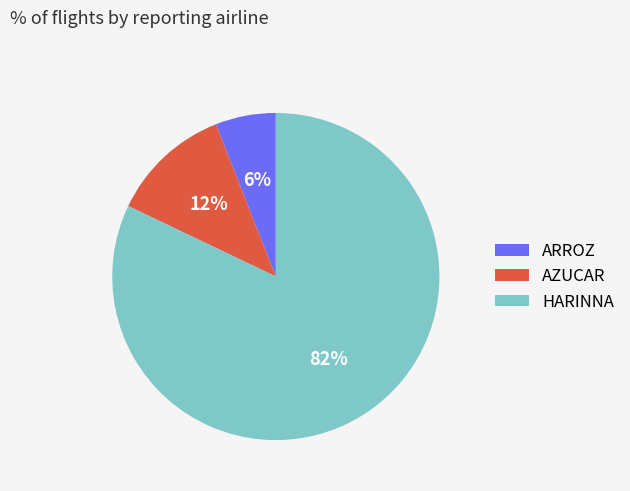

To the nearest percent, what is the difference between the AZUCAR and ARROZ slice percentages?

6%